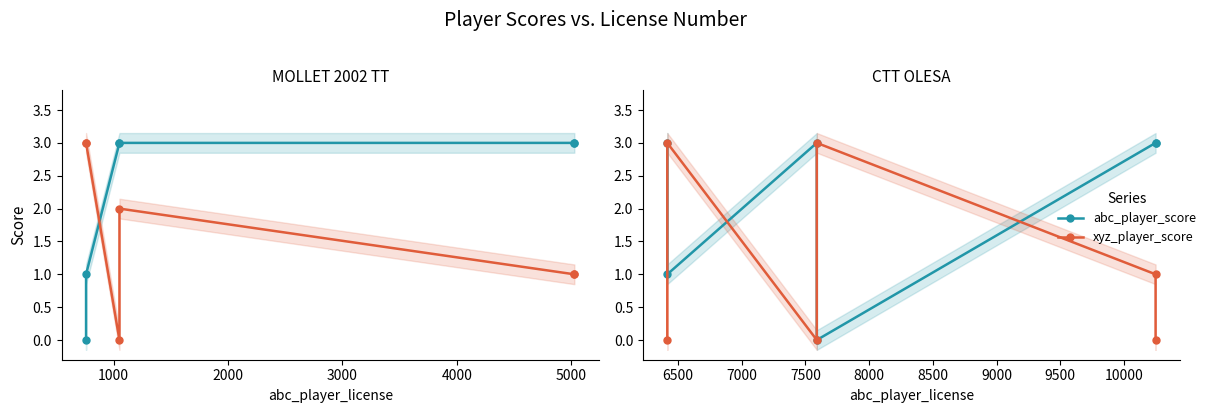

How many data points in xyz_player_score are less than 1?

3